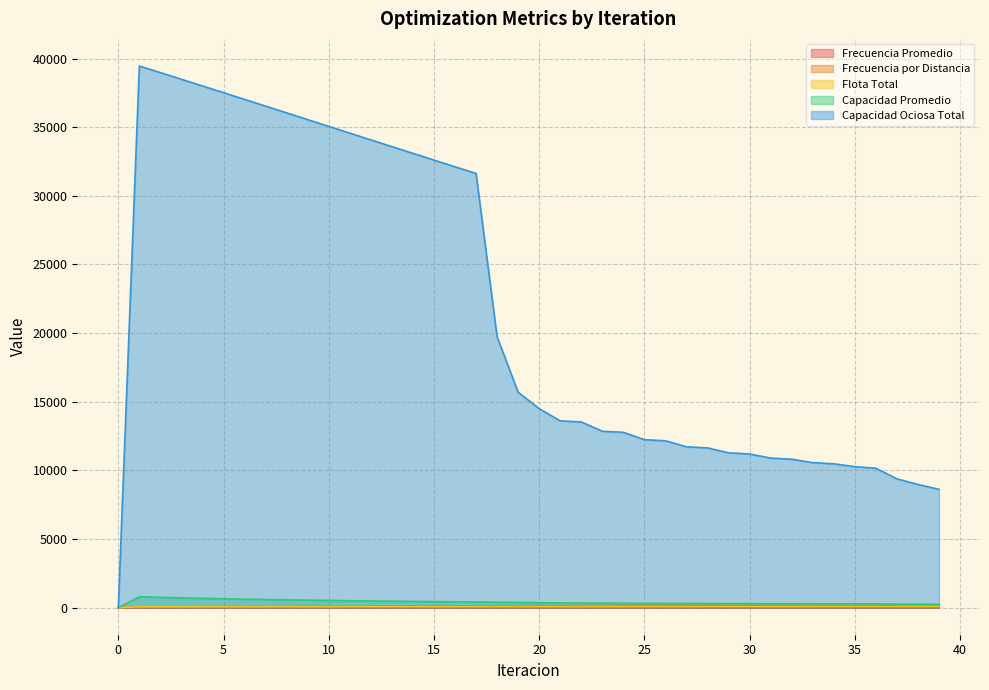

Is it true that Frecuencia Promedio equals 2.3 at 20?

True